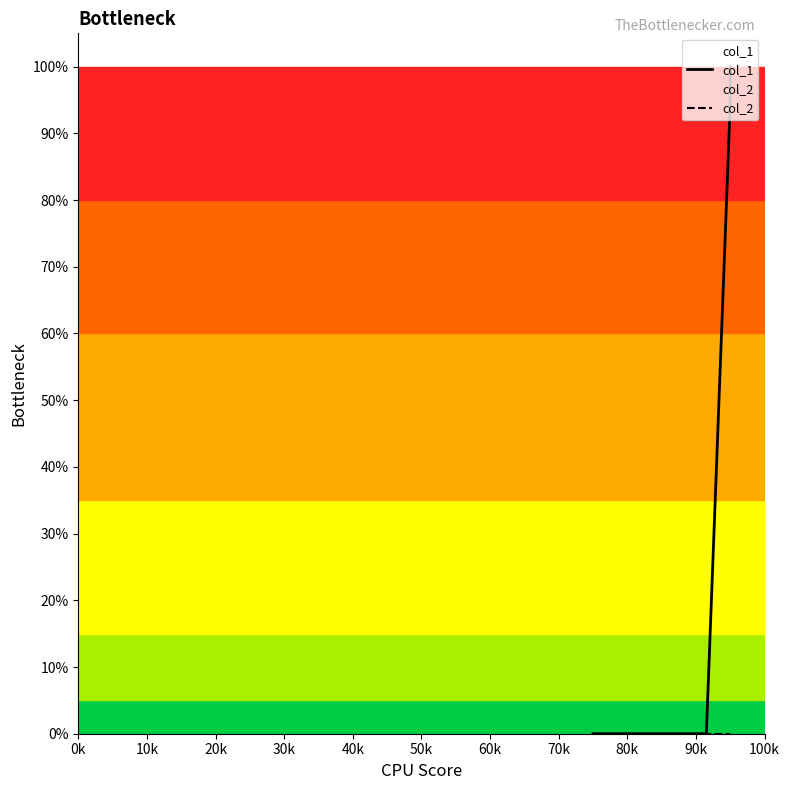

What is the difference between the second highest and second lowest values in the col_1 series?

94.4